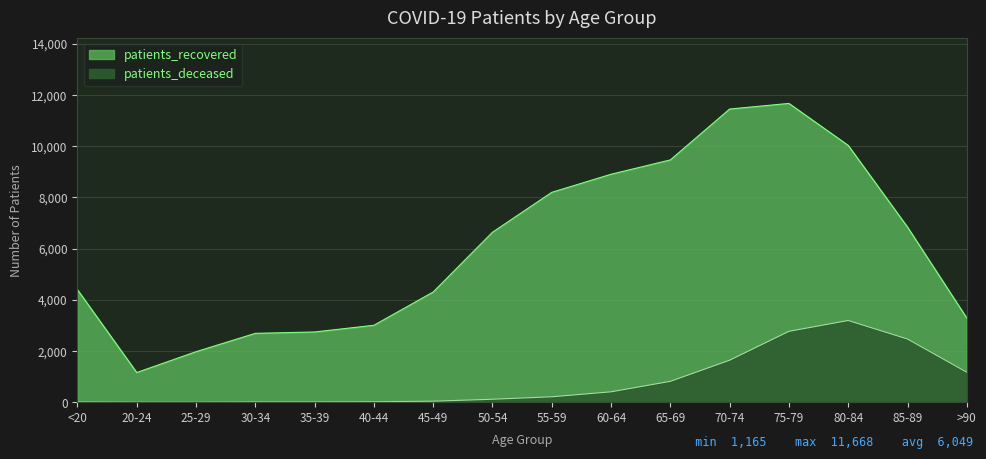

The value of patients_recovered at 35-39 is 2748. True or false?

True